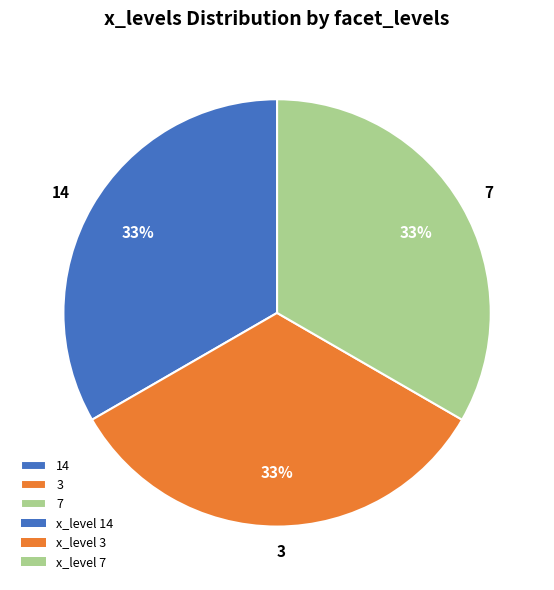

Combined, do 3 and 7 account for over 50%?

Yes